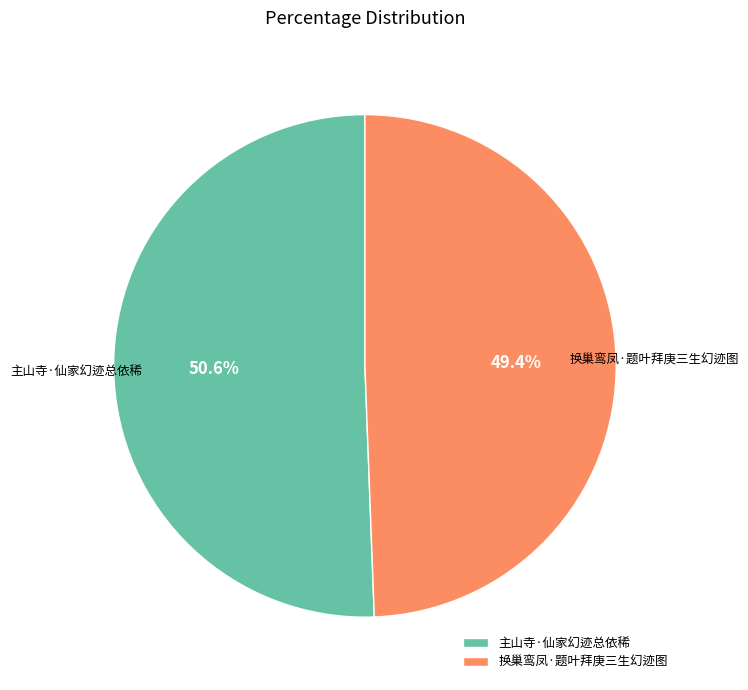

True or false: 主山寺·仙家幻迹总依稀 accounts for 44% of the total.

False